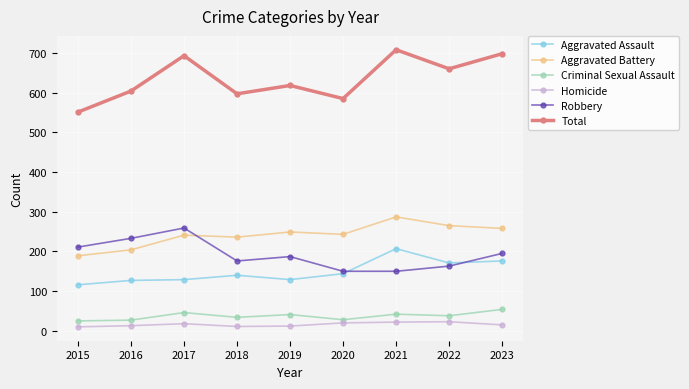

At how many categories does at least one series exceed 498?

9